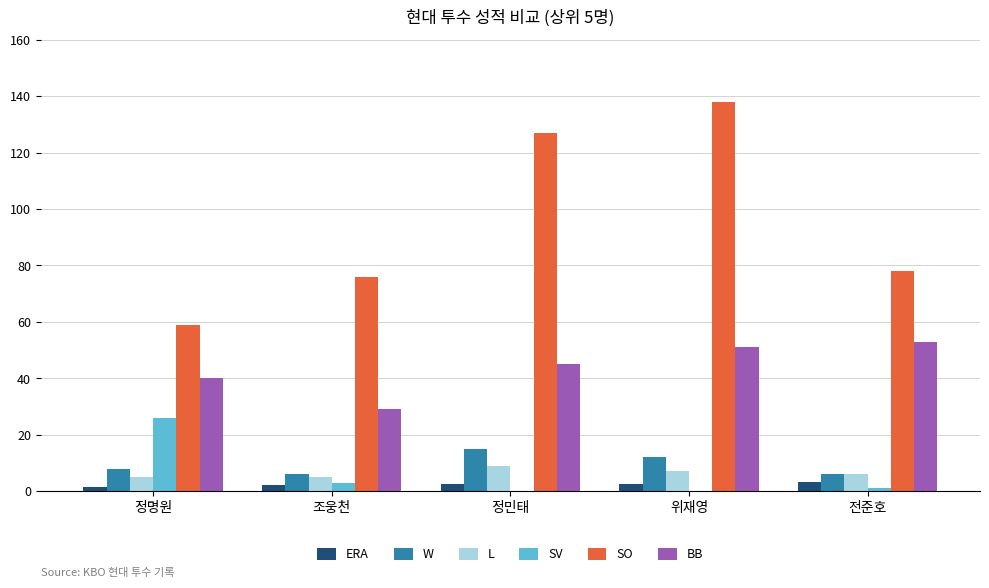

What is the sum of all ERA values?

12.2